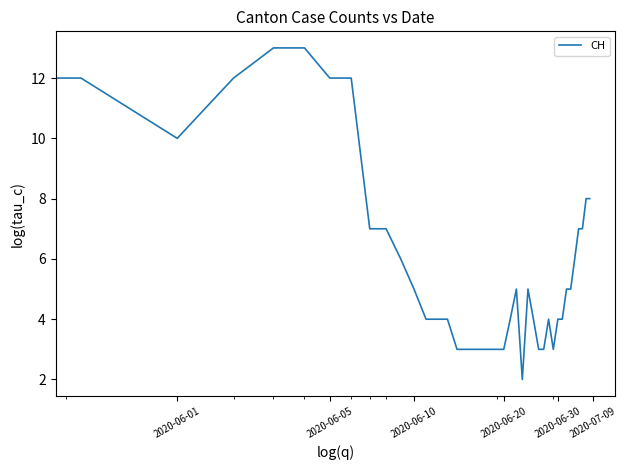

True or false: the data has more than 0 interior local peaks.

True